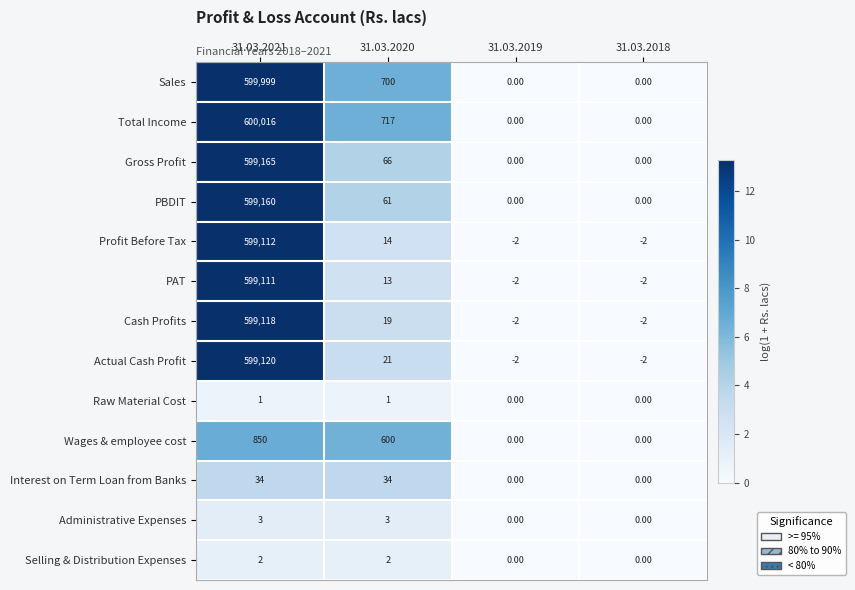

Rank the series at 31.03.2020 from highest to lowest value.

Total Income, Sales, Wages & employee cost, Gross Profit, PBDIT, Interest on Term Loan from Banks, Actual Cash Profit, Cash Profits, Profit Before Tax, PAT, Administrative Expenses, Selling & Distribution Expenses, Raw Material Cost